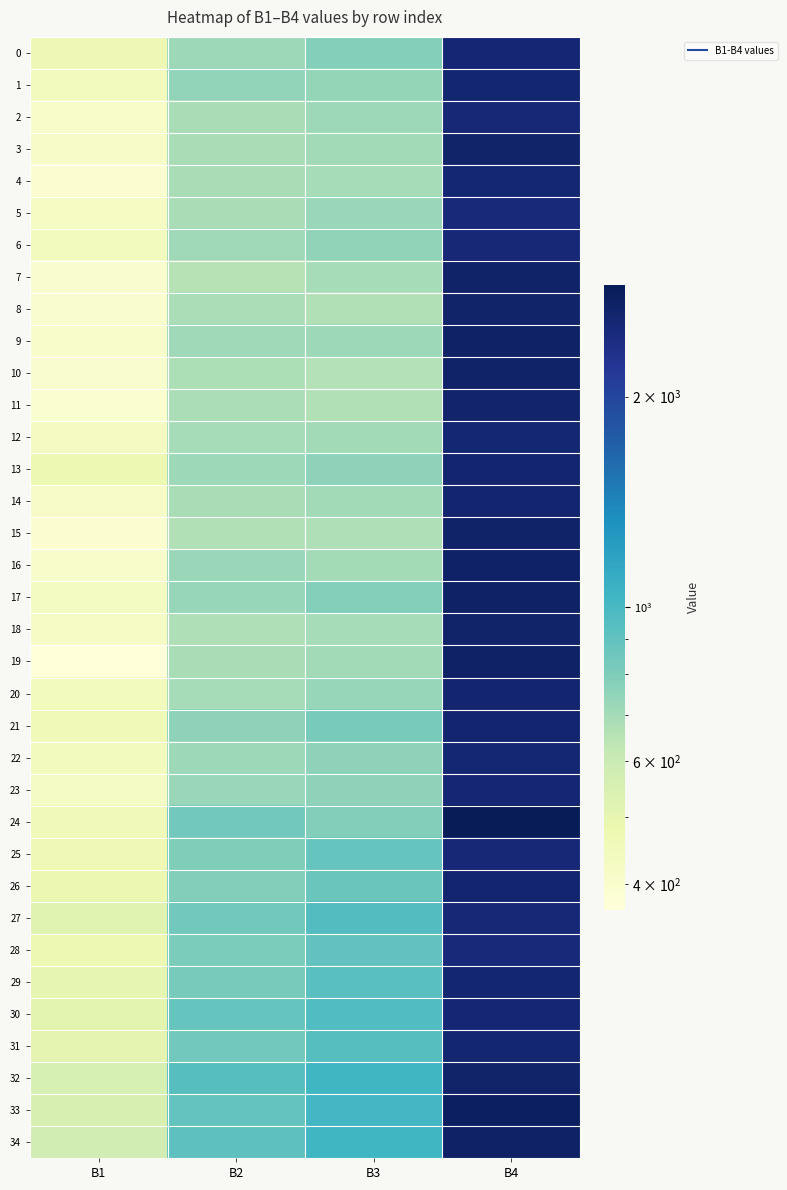

Reading right to left, list all the values displayed in this chart.

0: B4=2545	B3=784	B2=715	B1=465
1: B4=2597	B3=738	B2=742	B1=439
2: B4=2523	B3=717	B2=687	B1=406
3: B4=2651	B3=701	B2=687	B1=412
4: B4=2574	B3=690	B2=684	B1=390
5: B4=2488	B3=729	B2=685	B1=422
6: B4=2521	B3=750	B2=707	B1=438
7: B4=2666	B3=690	B2=654	B1=399
8: B4=2656	B3=665	B2=679	B1=399
9: B4=2712	B3=717	B2=708	B1=404
10: B4=2666	B3=660	B2=675	B1=400
11: B4=2634	B3=667	B2=683	B1=394
12: B4=2574	B3=706	B2=692	B1=430
13: B4=2618	B3=755	B2=714	B1=474
14: B4=2613	B3=705	B2=689	B1=413
15: B4=2686	B3=670	B2=667	B1=391
16: B4=2691	B3=697	B2=726	B1=404
17: B4=2730	B3=781	B2=735	B1=428
18: B4=2659	B3=695	B2=669	B1=417
19: B4=2717	B3=705	B2=684	B1=368
20: B4=2615	B3=734	B2=692	B1=436
21: B4=2621	B3=820	B2=755	B1=455
22: B4=2572	B3=757	B2=715	B1=437
23: B4=2546	B3=759	B2=729	B1=419
24: B4=2889	B3=785	B2=838	B1=451
25: B4=2531	B3=880	B2=794	B1=464
26: B4=2609	B3=867	B2=789	B1=479
27: B4=2537	B3=954	B2=838	B1=517
28: B4=2485	B3=898	B2=805	B1=476
29: B4=2584	B3=929	B2=817	B1=499
30: B4=2559	B3=961	B2=881	B1=510
31: B4=2597	B3=943	B2=840	B1=500
32: B4=2660	B3=1031	B2=943	B1=559
33: B4=2769	B3=1015	B2=892	B1=550
34: B4=2728	B3=1023	B2=907	B1=575